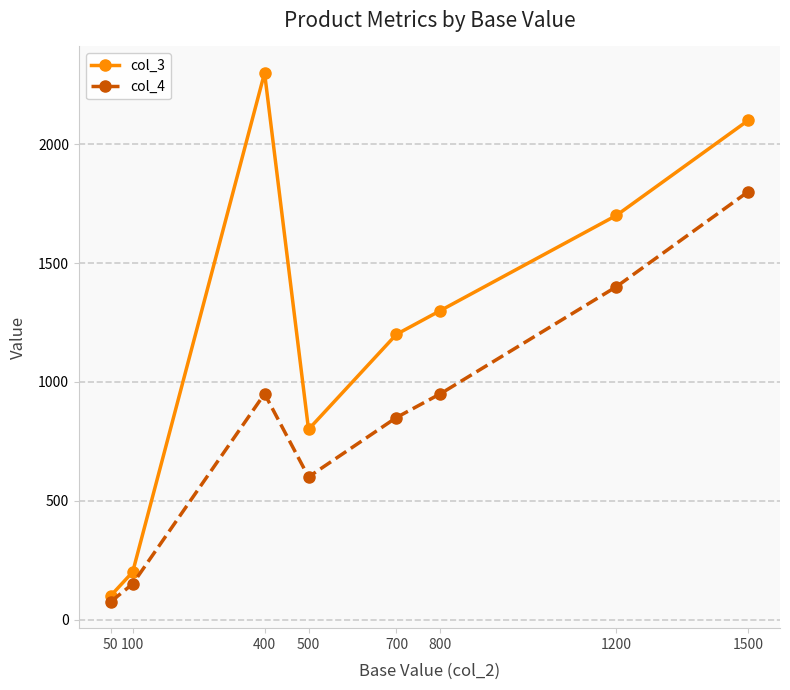

How many values in the col_4 series are below 950?

4